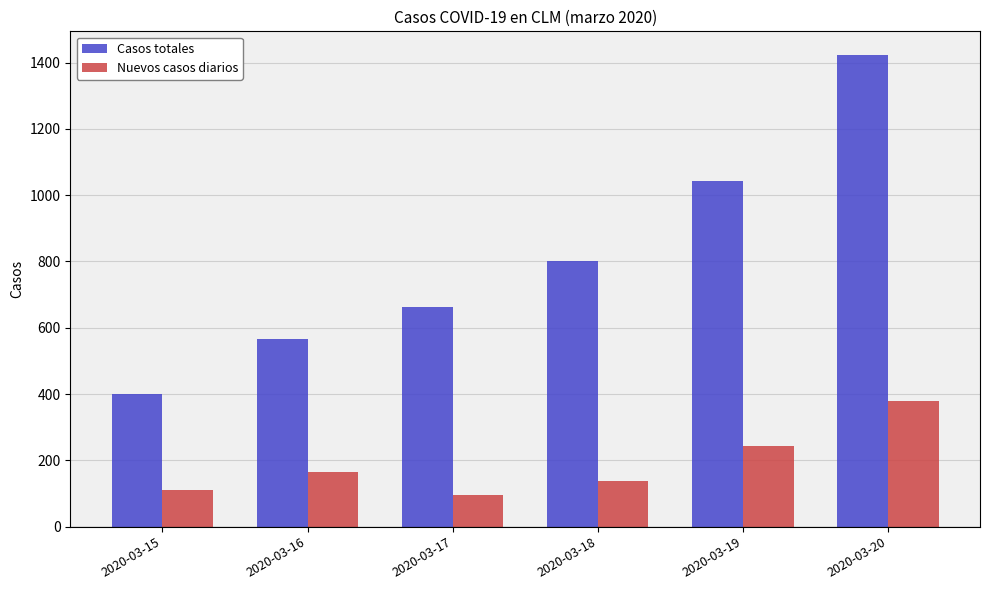

List the labels in order of Nuevos casos diarios value, largest first.

2020-03-20, 2020-03-19, 2020-03-16, 2020-03-18, 2020-03-15, 2020-03-17